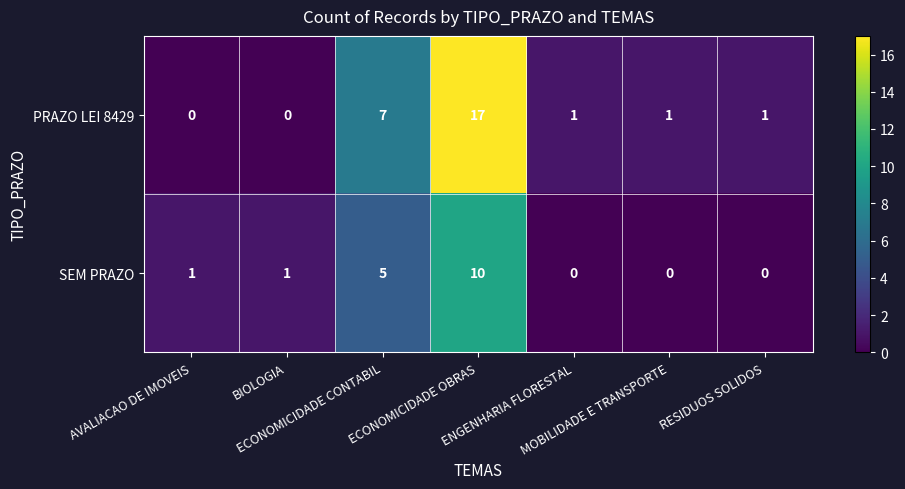

What is the greatest value displayed?

17